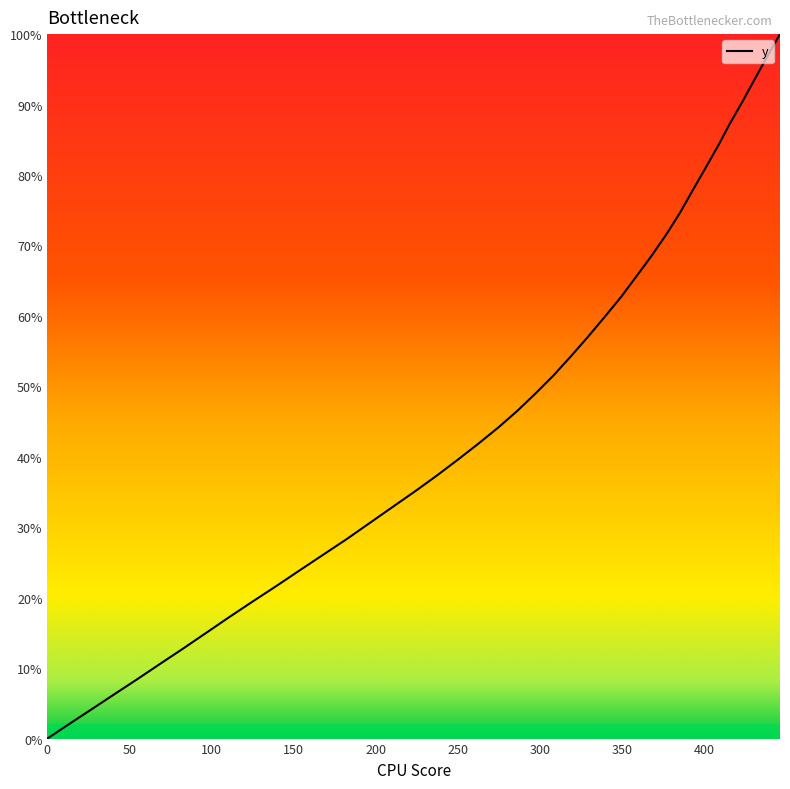

True or false: there are more than 1 points higher than both neighbors.

False